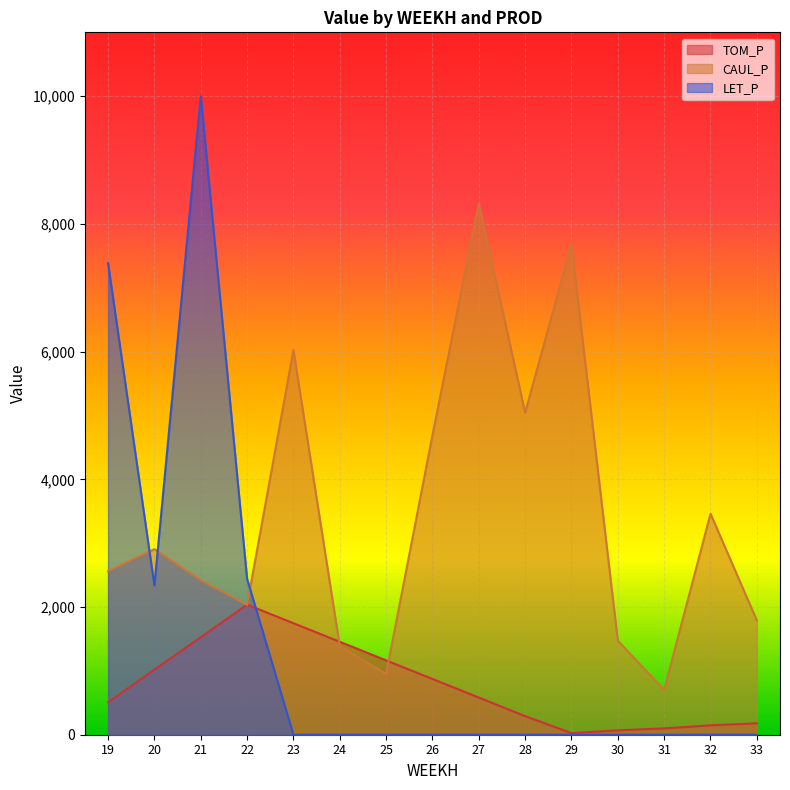

Where is the first local minimum for LET_P?

20